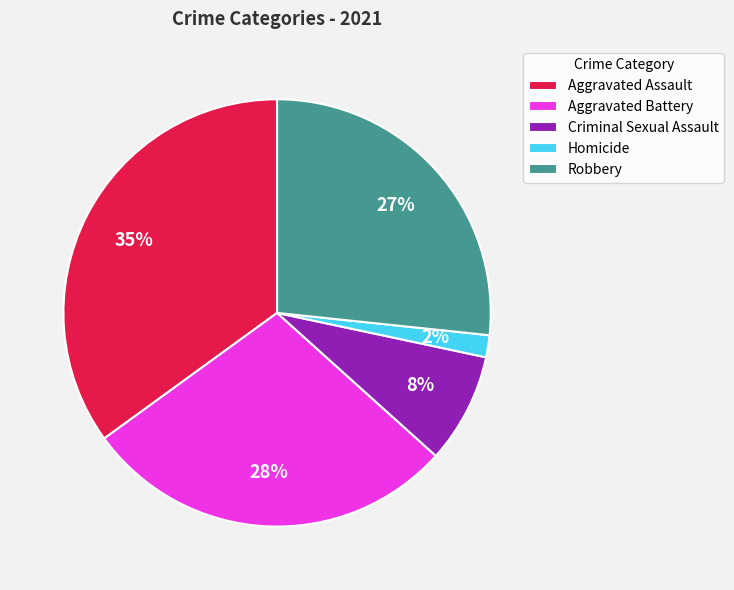

Combined, do Aggravated Battery and Aggravated Assault account for over 50%?

Yes